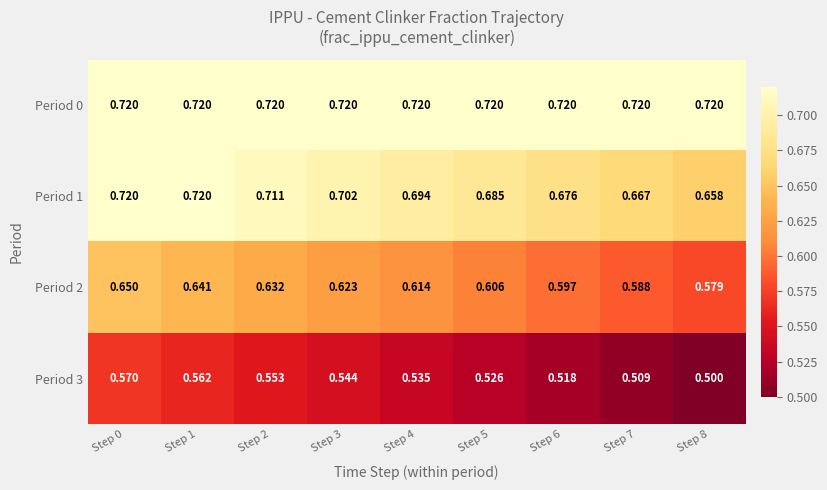

Which series has the widest spread of values?

Period 2